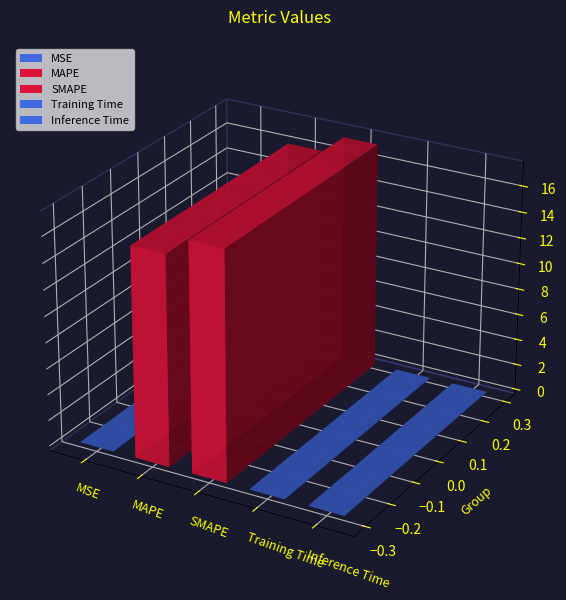

Rank the categories by value from lowest to highest.

MSE, Training Time, Inference Time, MAPE, SMAPE